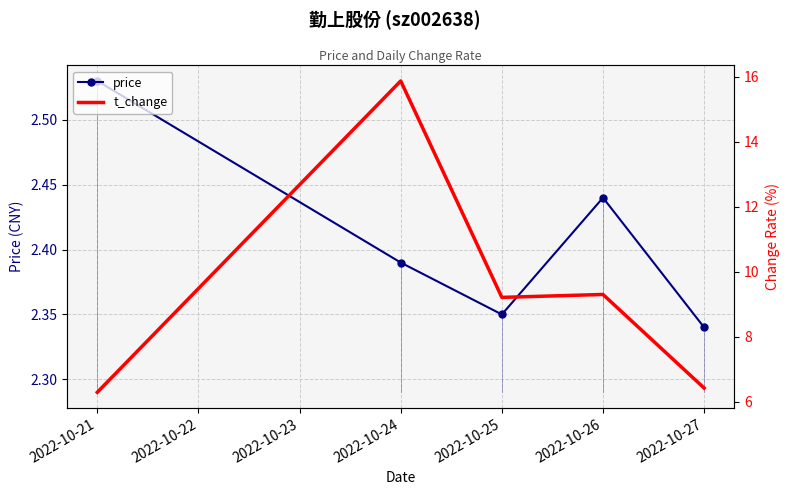

How many categories are shown in the chart?

5